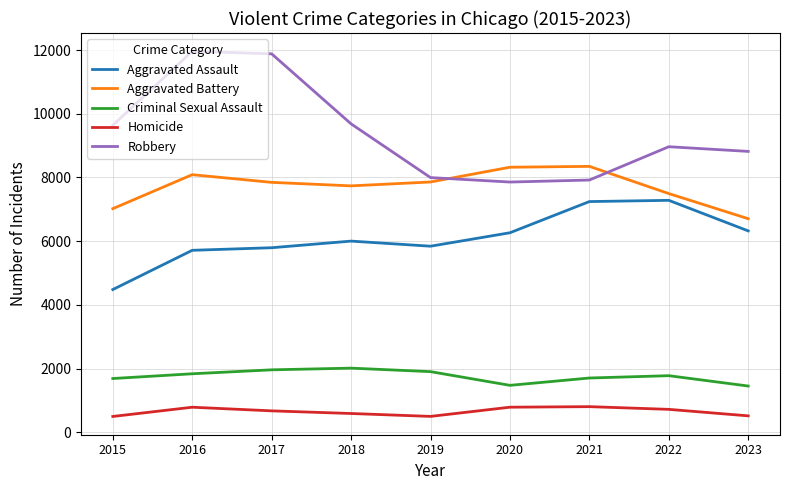

Which series has the largest total across all categories?

Robbery